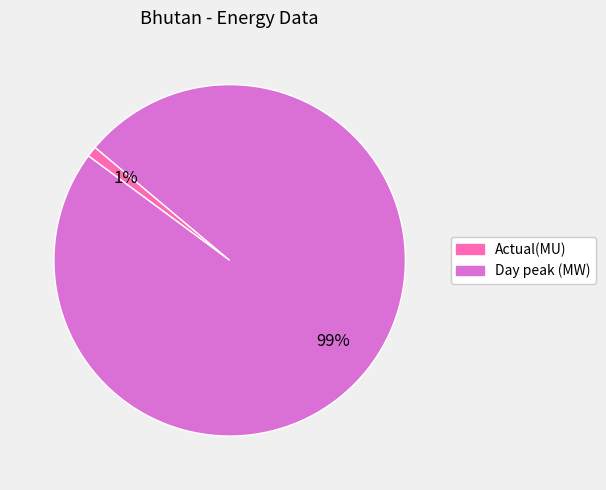

Which slice is the smallest?

Actual(MU)